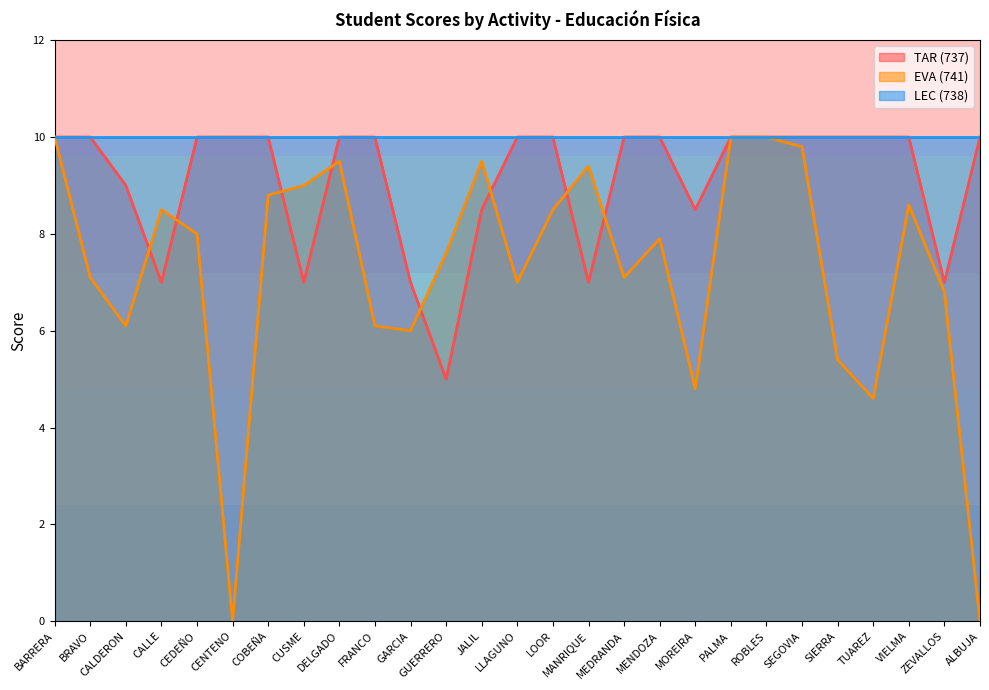

How many intersections are there between EVA (741) and TAR (737)?

8